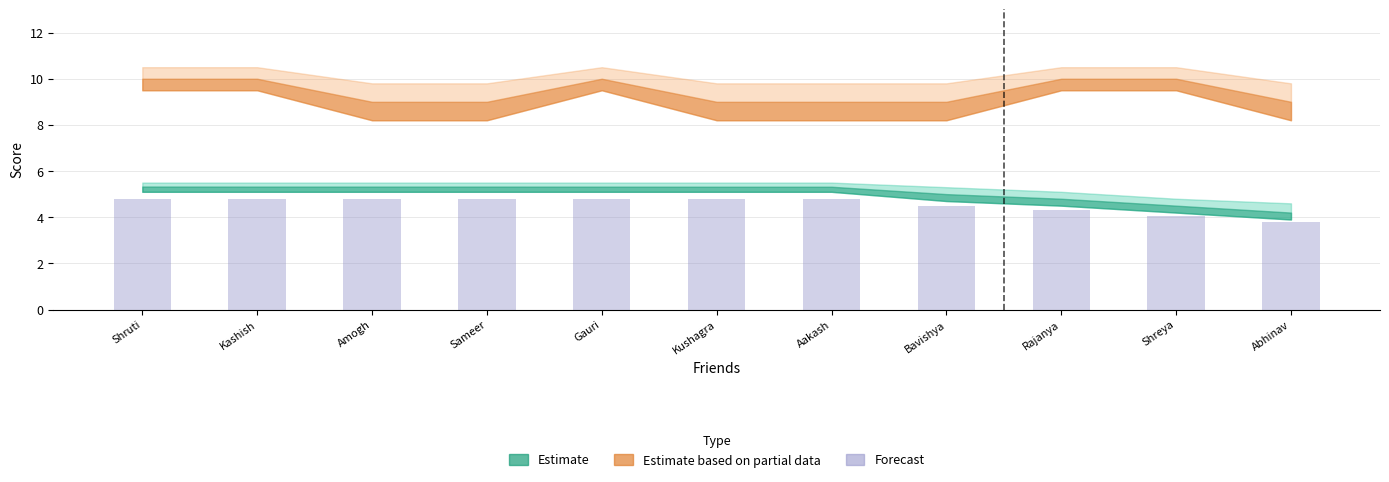

Are the bars horizontal?

No